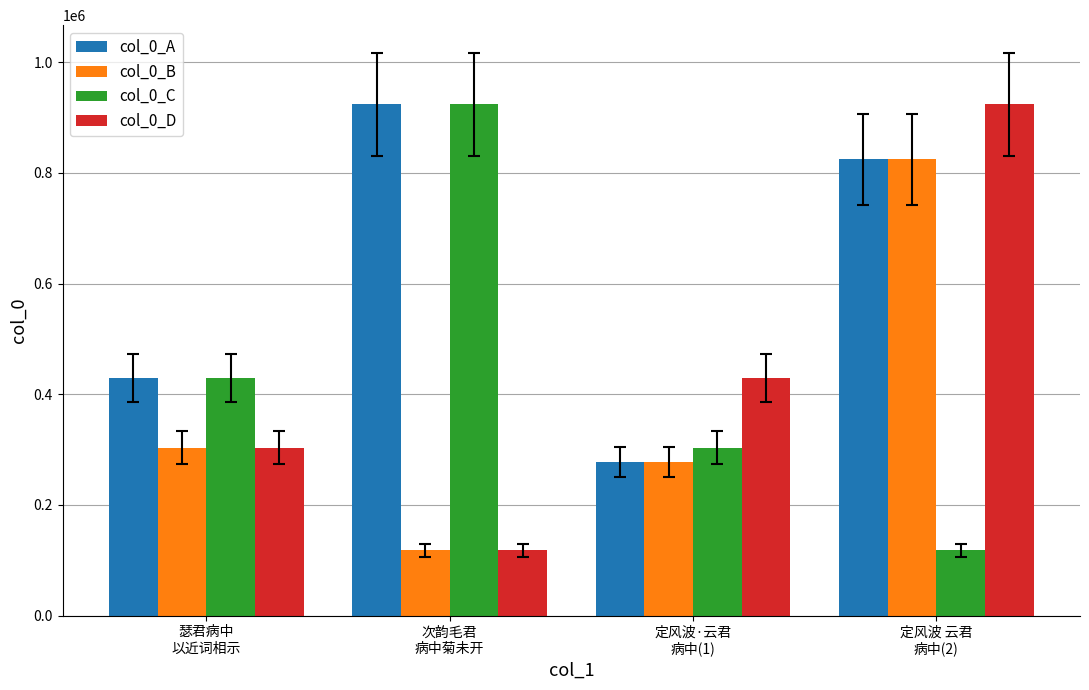

Does the chart contain stacked bars?

No